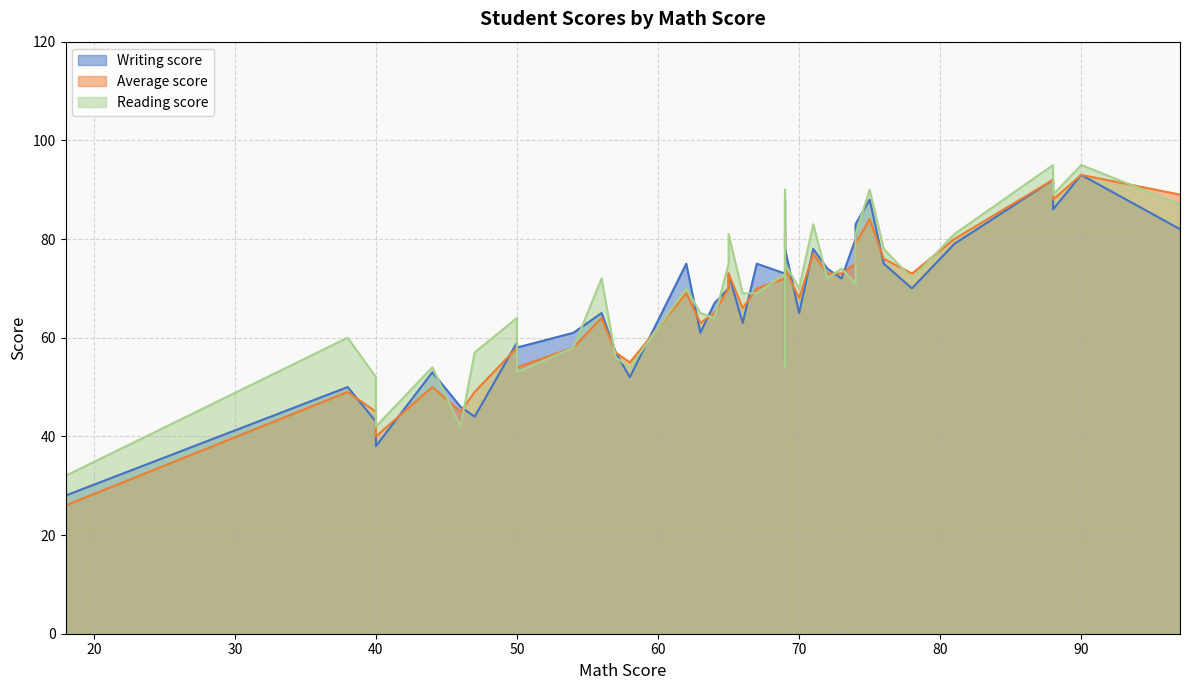

True or false: Reading score and Average score intersect in this chart.

True